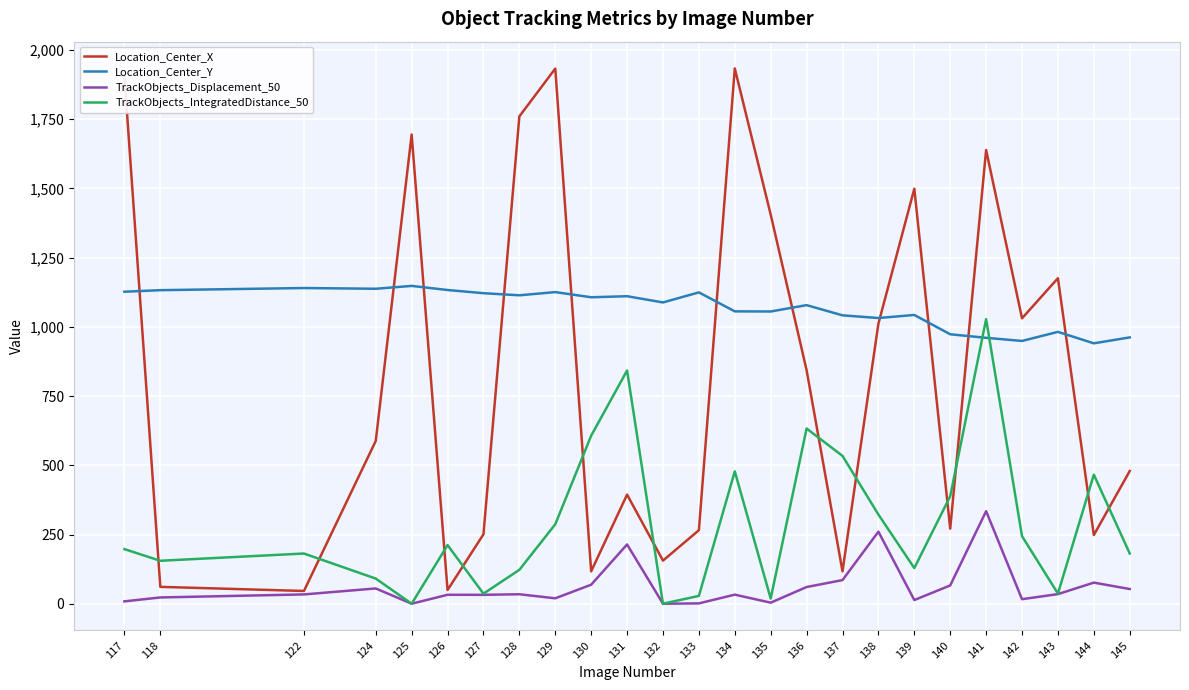

What is the maximum value for Location_Center_X?

1933.5